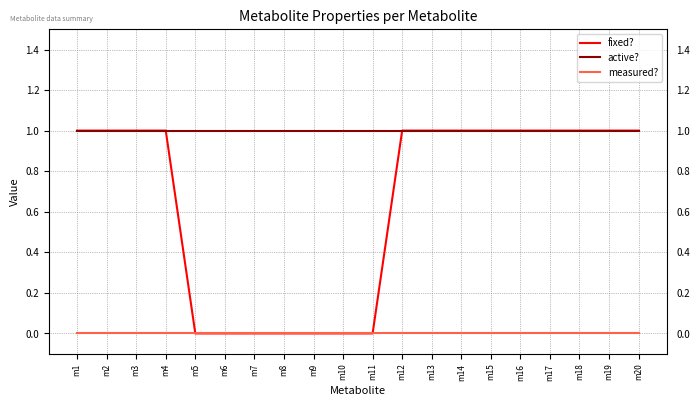

Between m8 and m17, which series saw the biggest shift?

fixed?